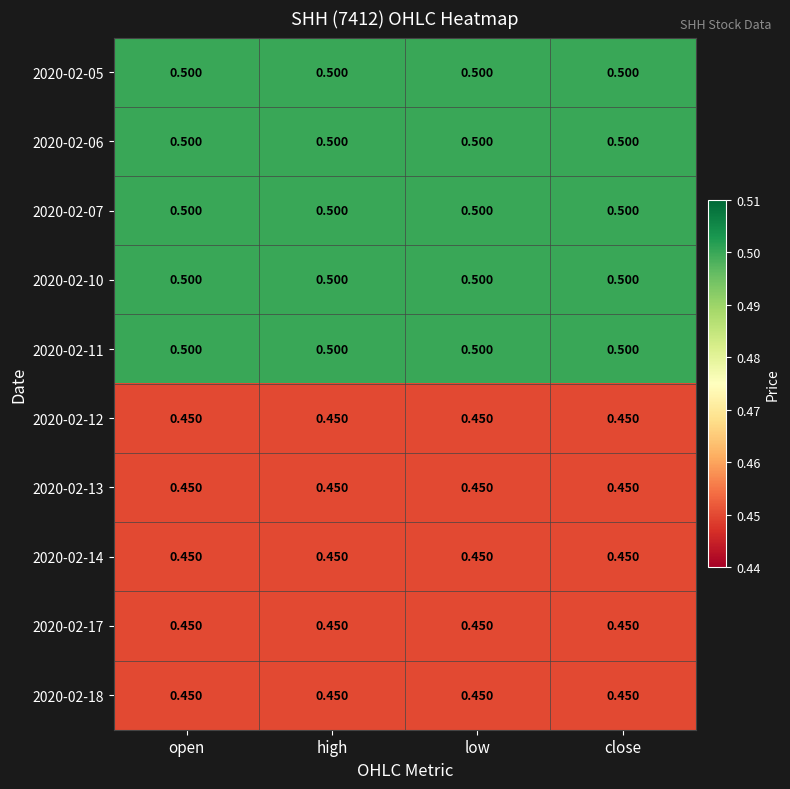

Is the value of 2020-02-05 at high greater than the value of 2020-02-14 at high?

Yes